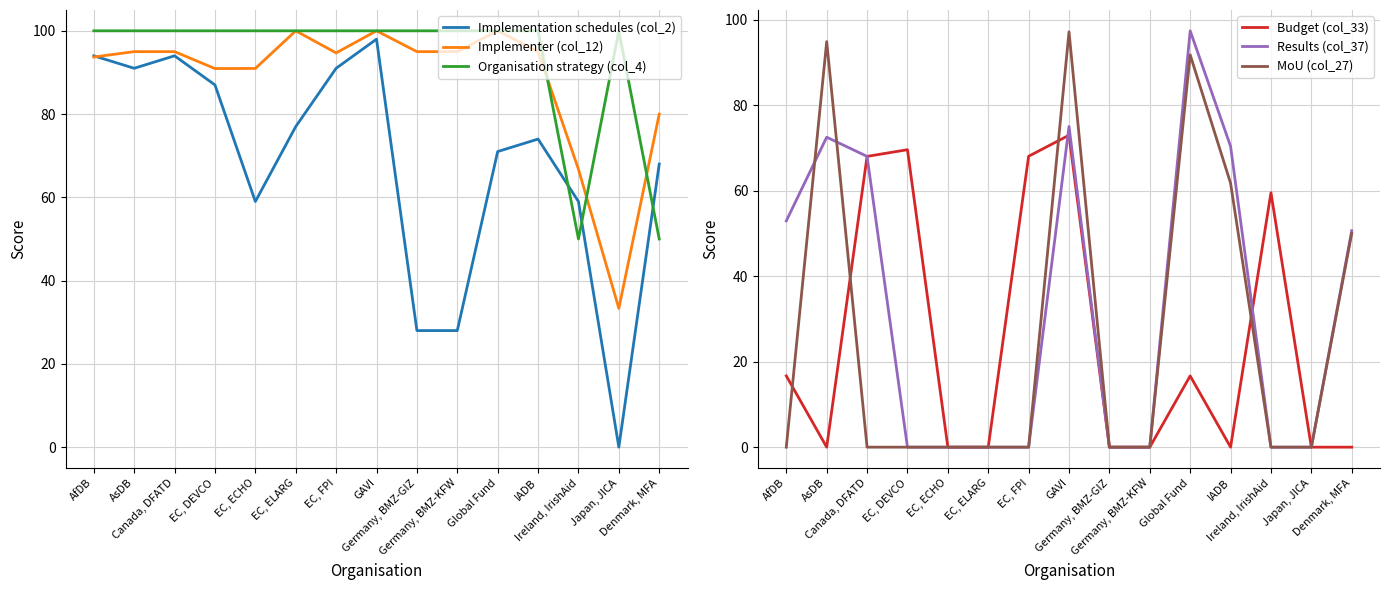

At GAVI, list the series in order from smallest to largest.

Budget (col_33), Results (col_37), MoU (col_27), Implementation schedules (col_2), Implementer (col_12), Organisation strategy (col_4)